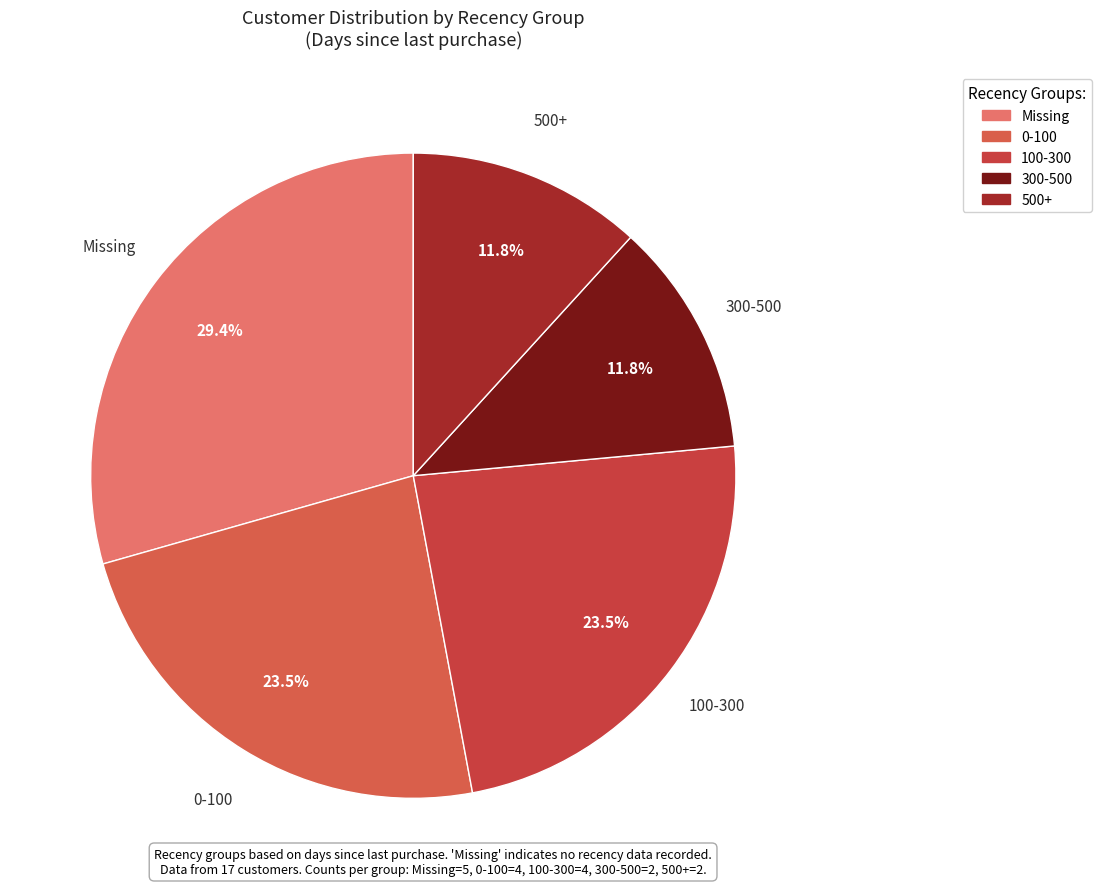

How many slices are in this pie chart?

5